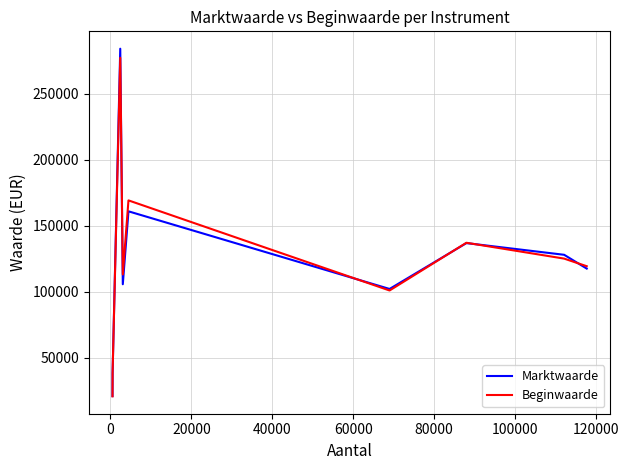

What is the maximum value shown in the chart?

284276